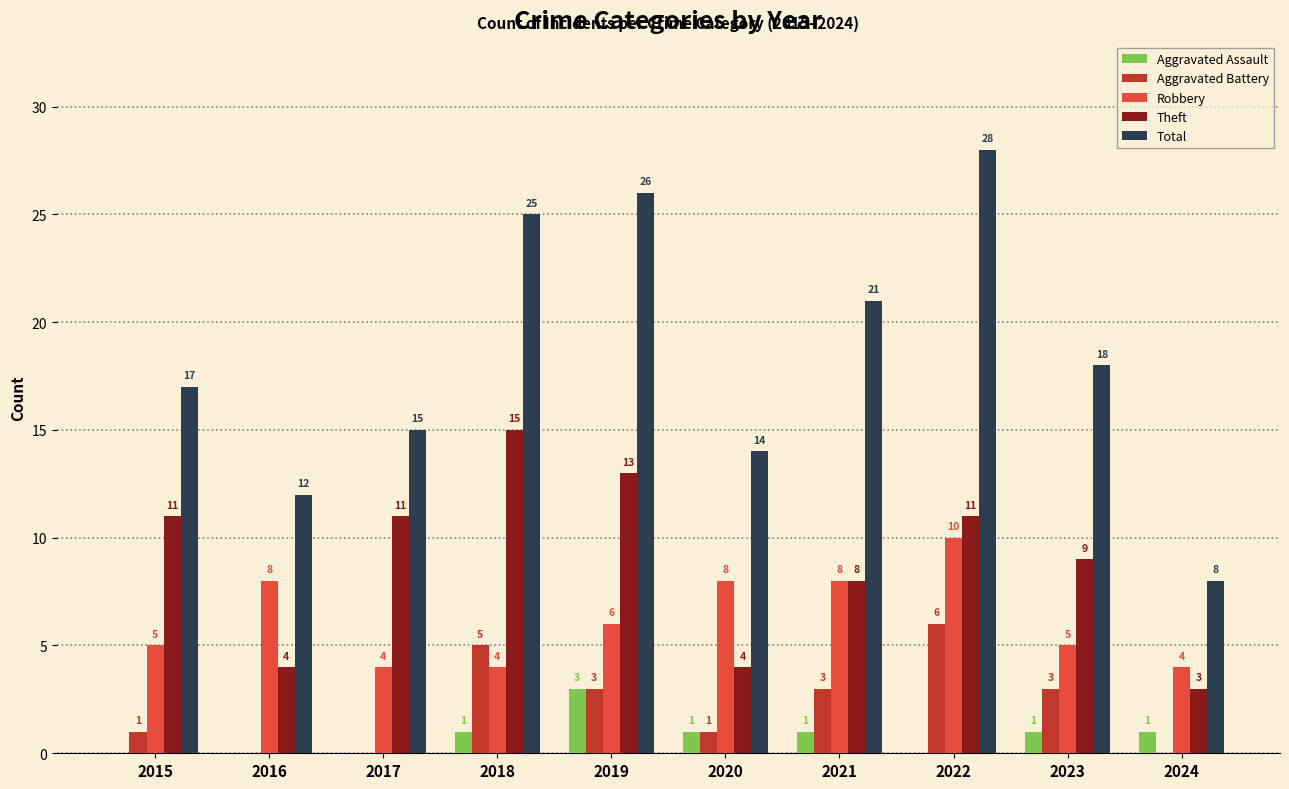

What is the sum of the Robbery values at 2021 and 2023?

13